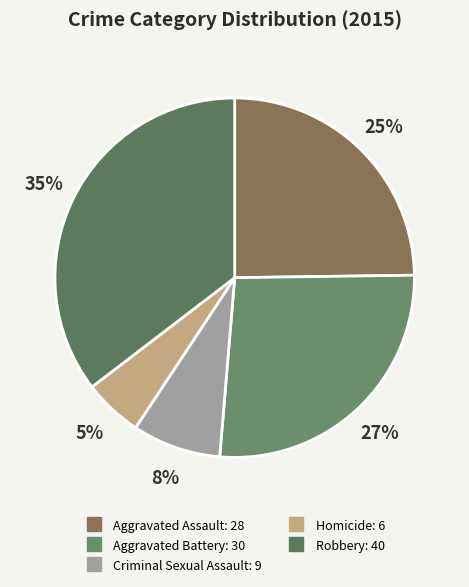

How many slices are in this pie chart?

5